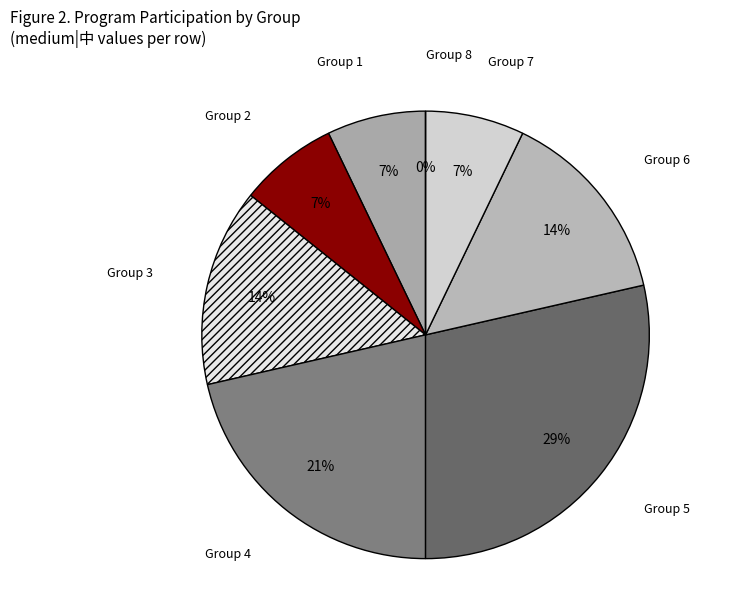

What is the ratio of the value at 5 to the value at 2?

4.0